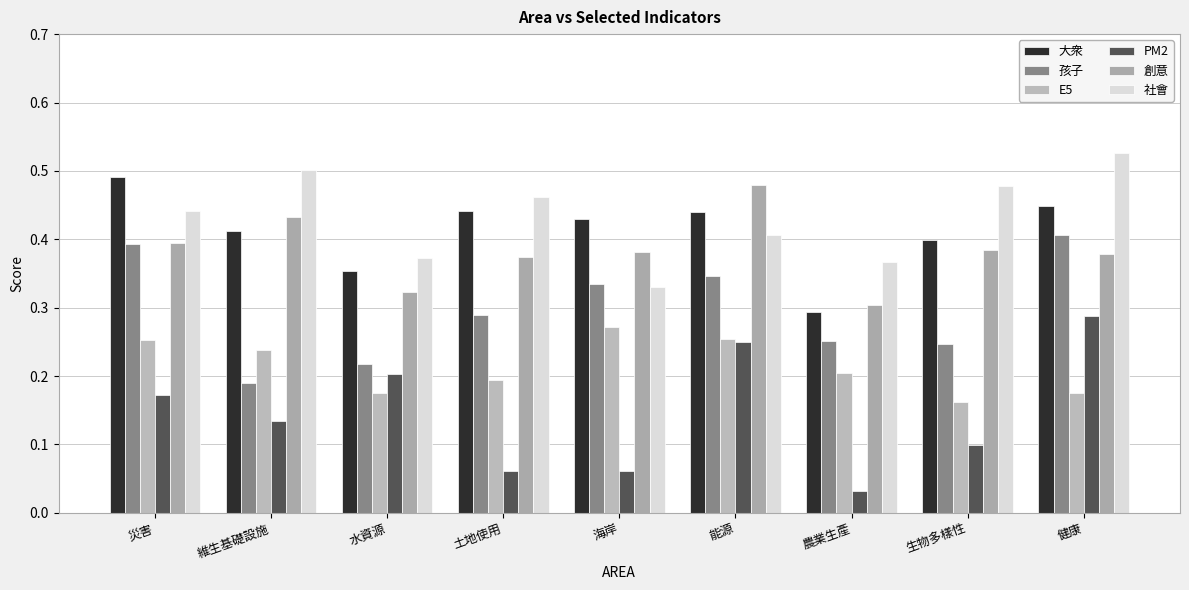

What is the value of the PM2 bar at the 5th from the left?

0.1